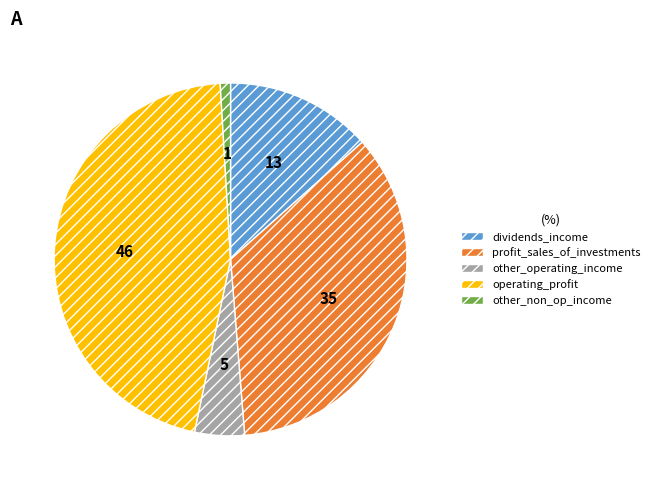

Does any single category account for the majority?

No